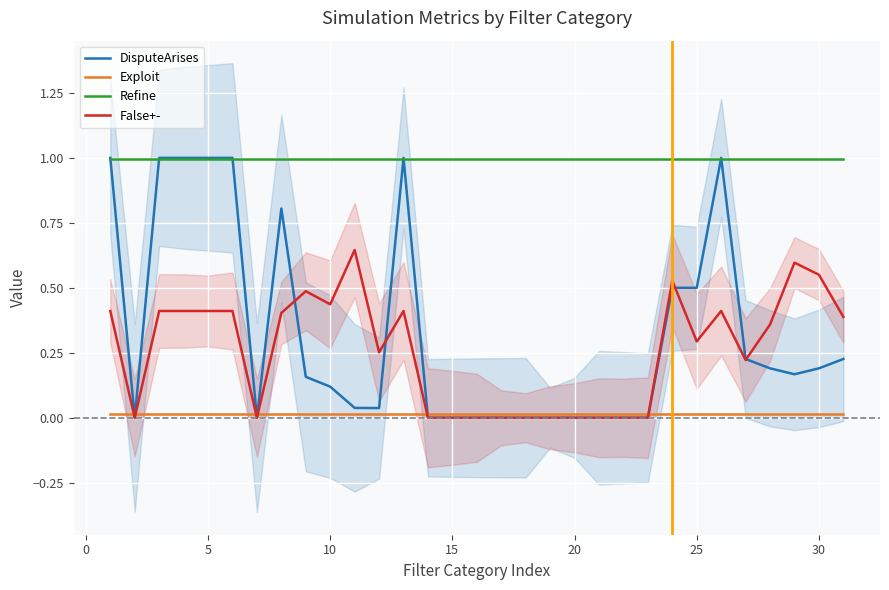

The DisputeArises series shows 0.0 at 20. True or false?

True